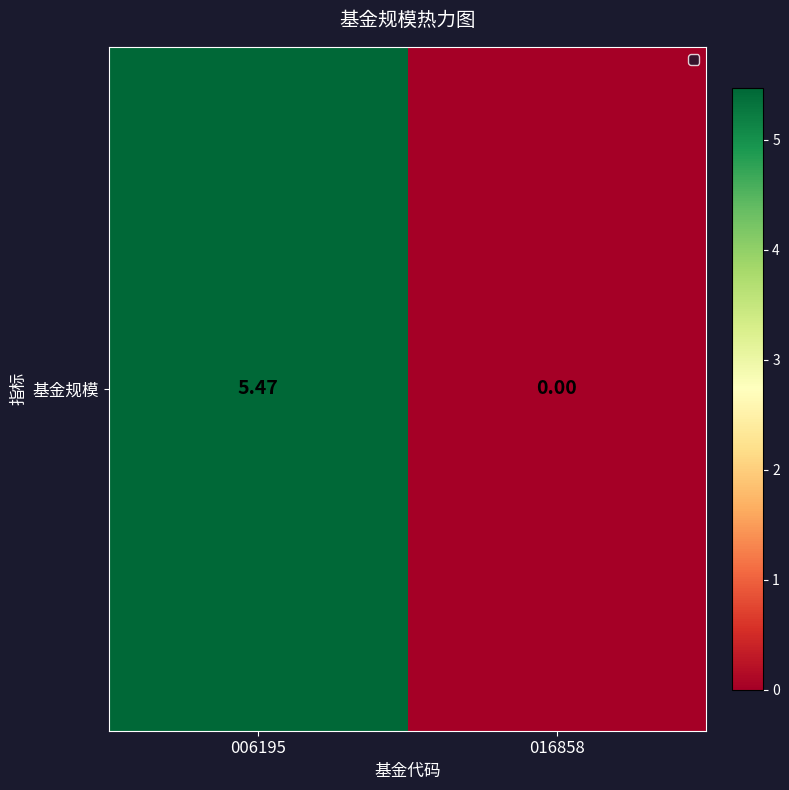

Rank the categories by value from highest to lowest.

006195, 016858